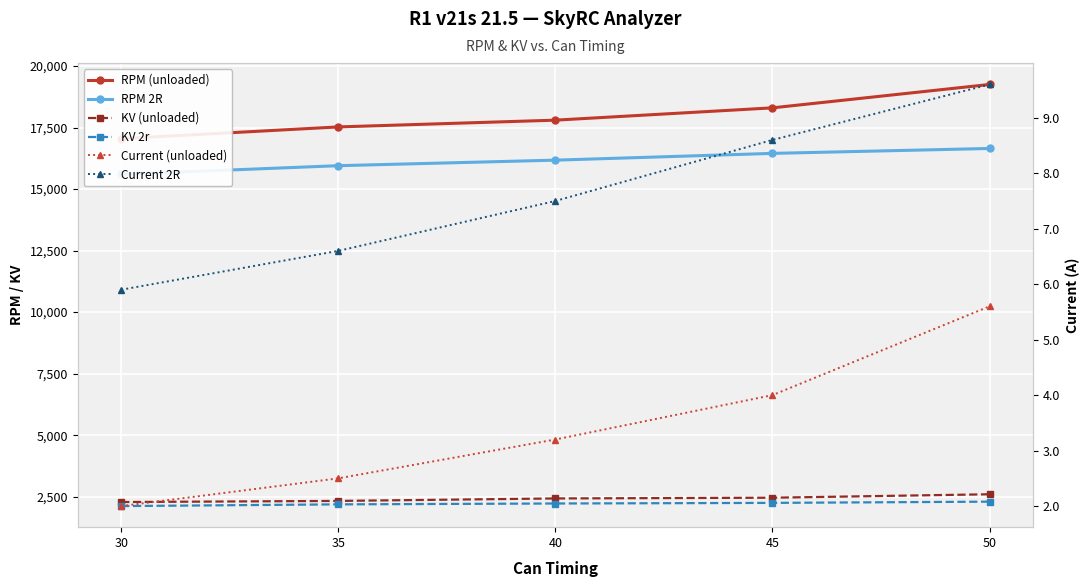

Is this an area chart (filled region under the line)?

No